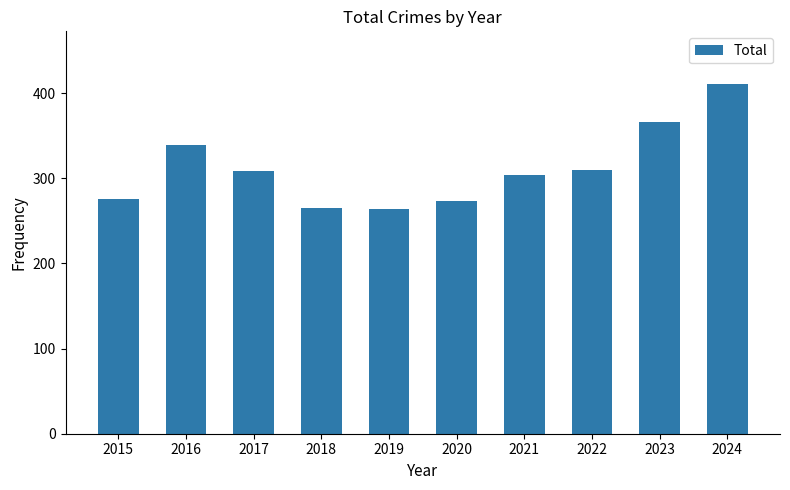

At which category does the chart reach its peak across all series?

2024